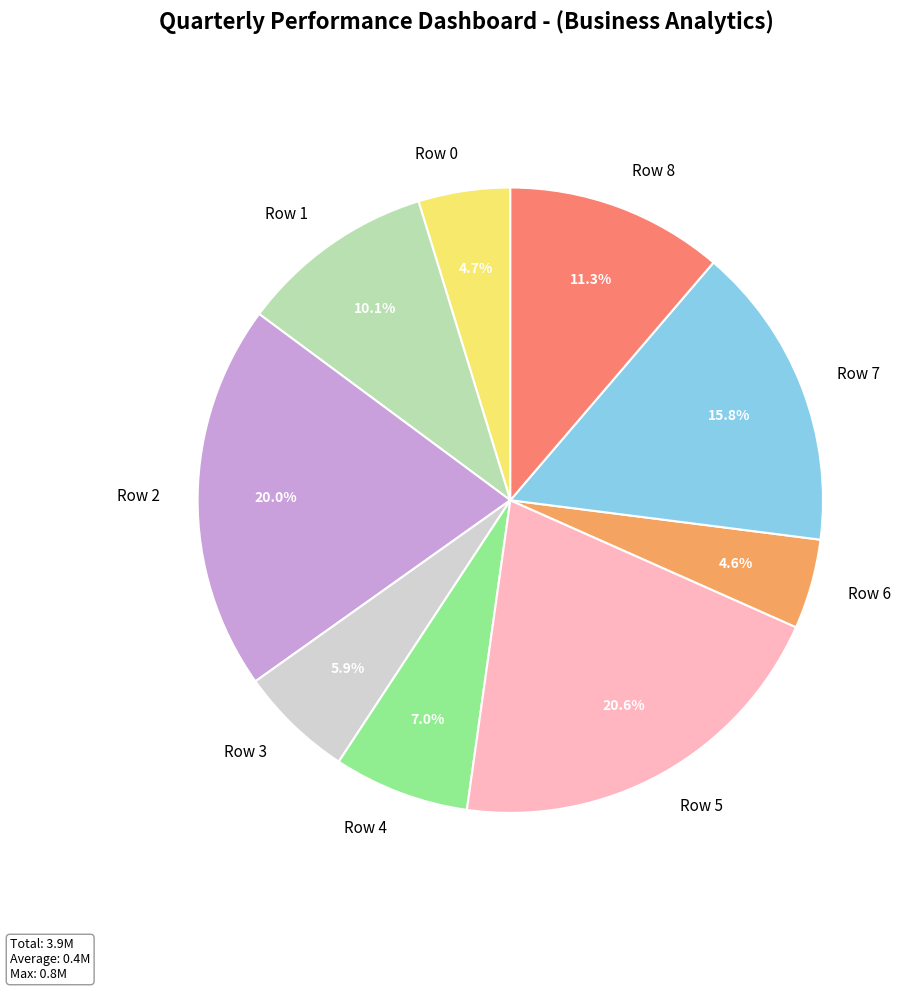

What is the largest slice in the pie chart?

Row 5